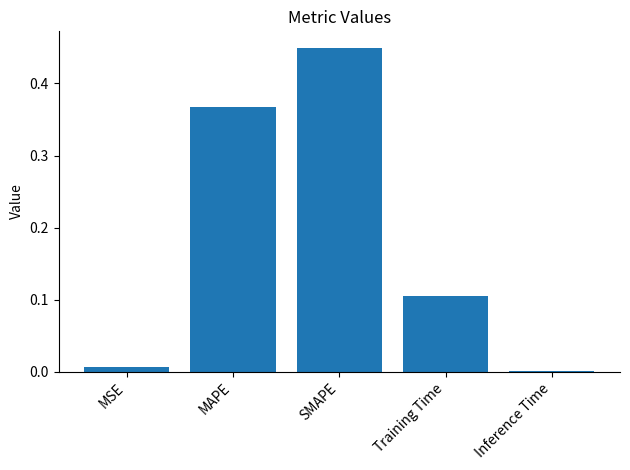

At which category does the chart reach its peak across all series?

SMAPE